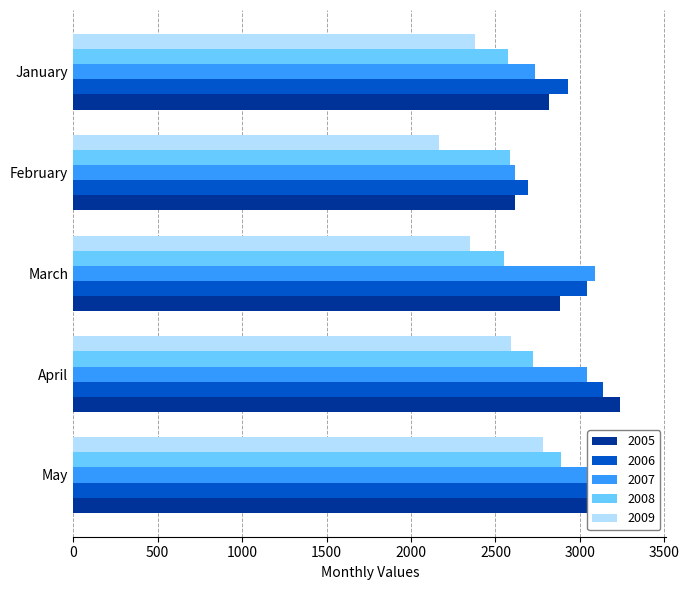

At which category does the chart reach its peak across all series?

May